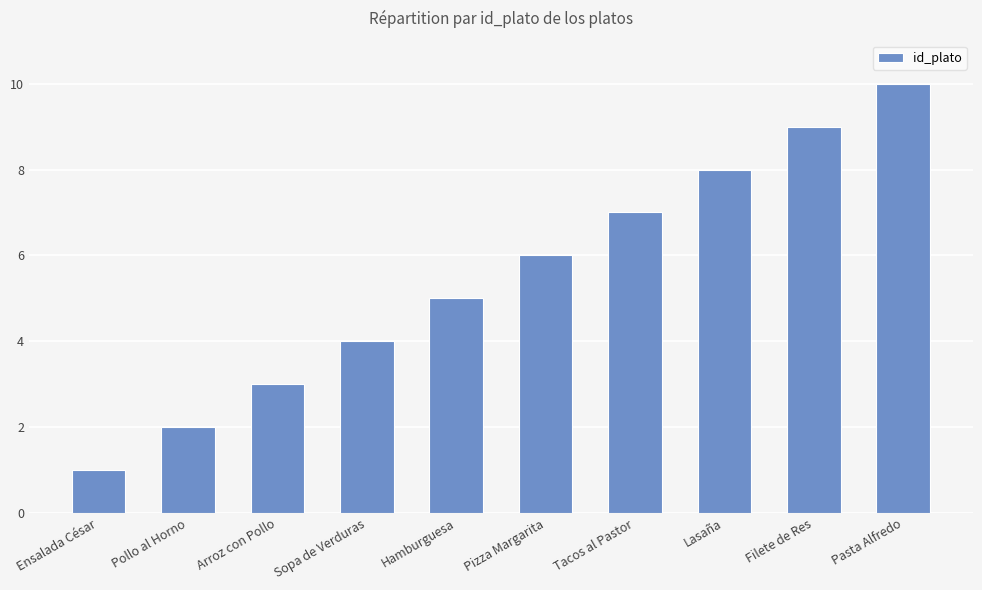

What is the greatest value displayed?

10